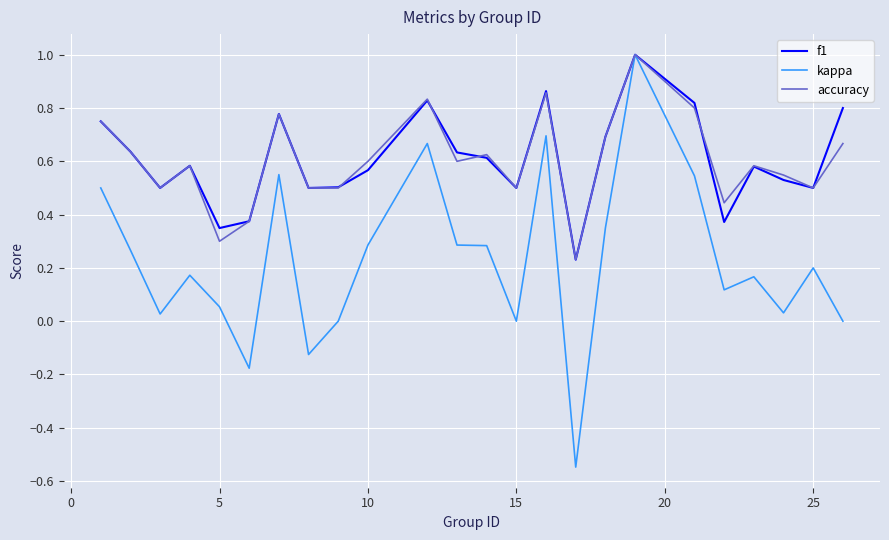

At how many categories does at least one series exceed 0?

24